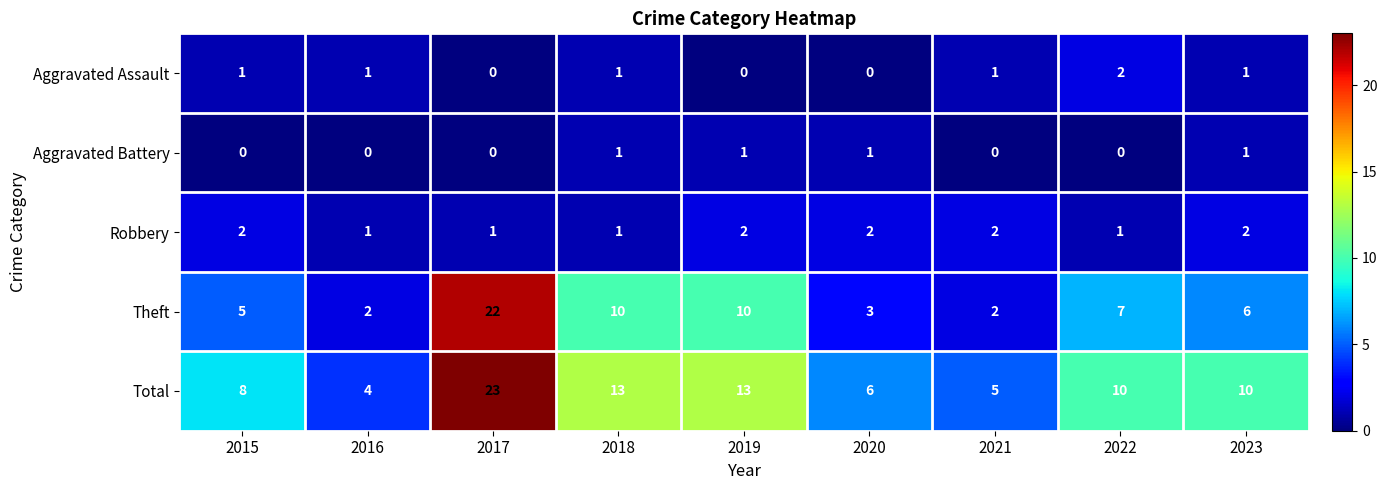

The Aggravated Assault series shows 1 at 2021. True or false?

True